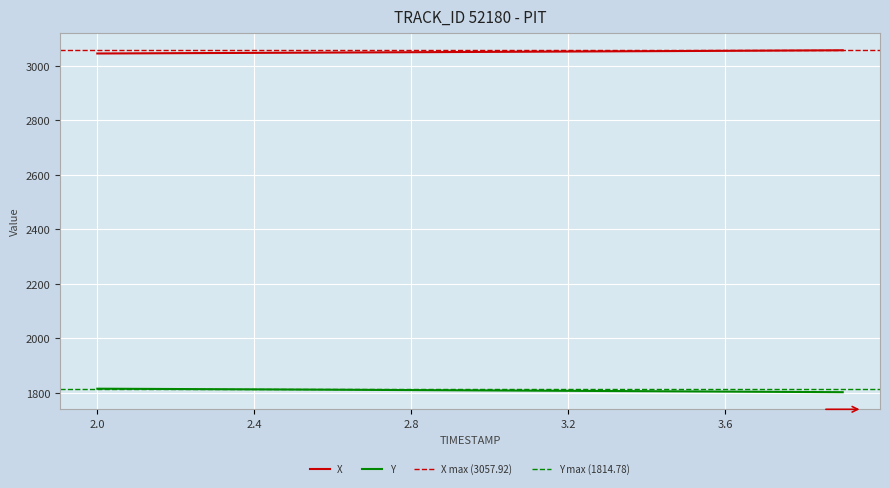

True or false: Y and X cross at least once.

False